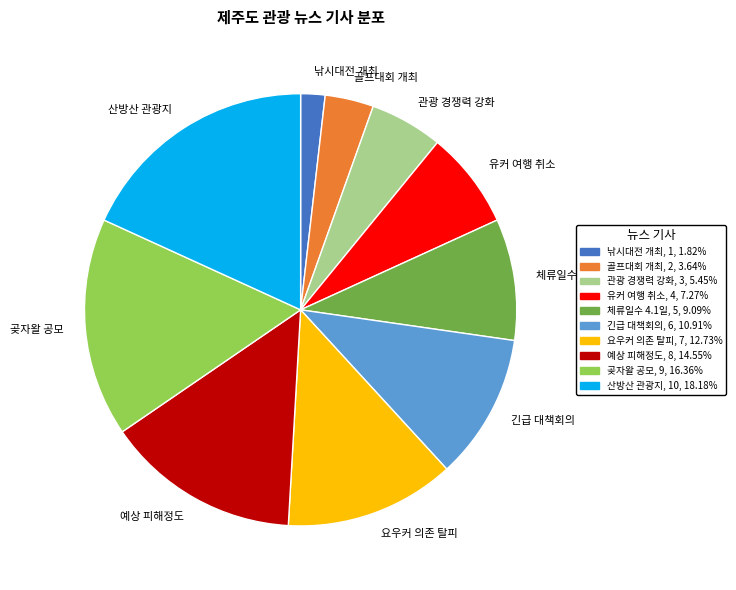

Rank the categories by value from lowest to highest.

낚시대전 개최, 골프대회 개최, 관광 경쟁력 강화, 유커 여행 취소, 체류일수 4.1일, 긴급 대책회의, 요우커 의존 탈피, 예상 피해정도, 곶자왈 공모, 산방산 관광지